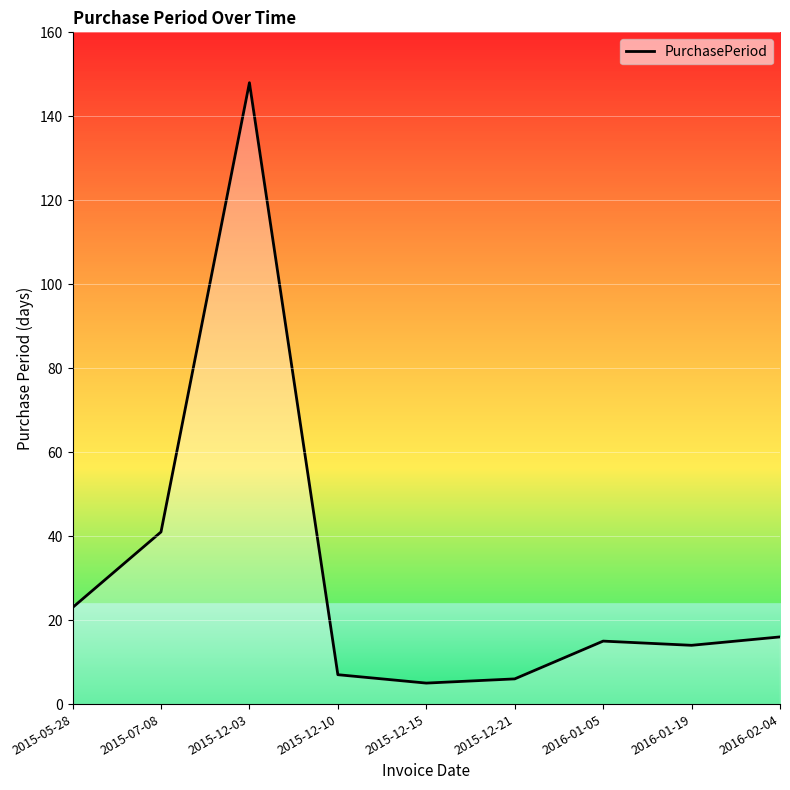

What position from the right is 2015-12-03?

7